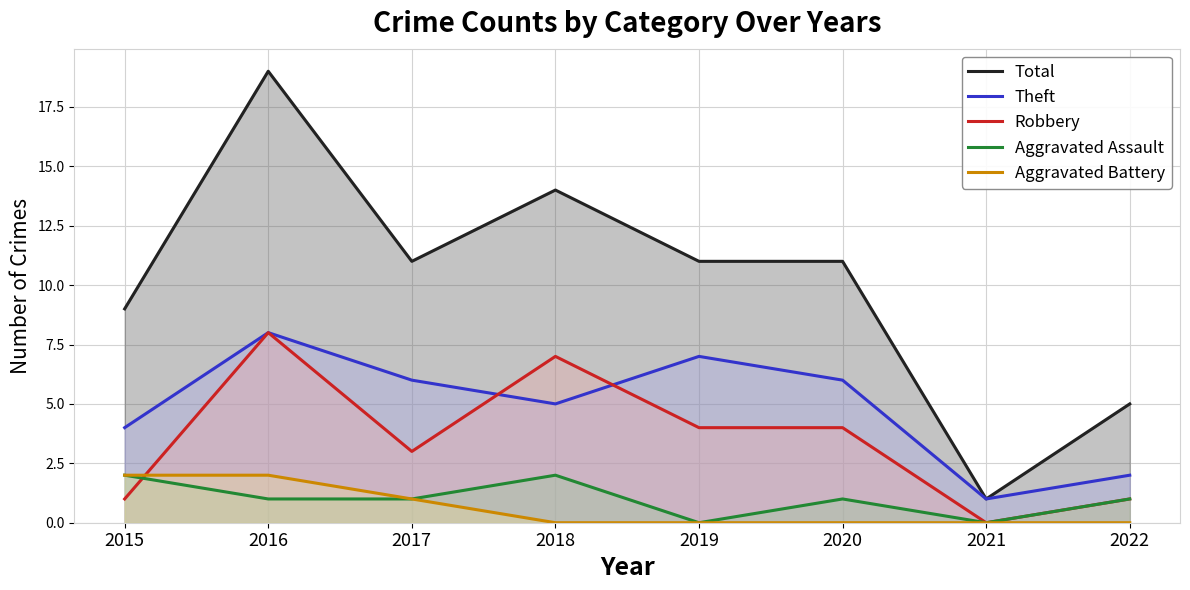

What is the sum of the Theft values at 2021 and 2018?

6